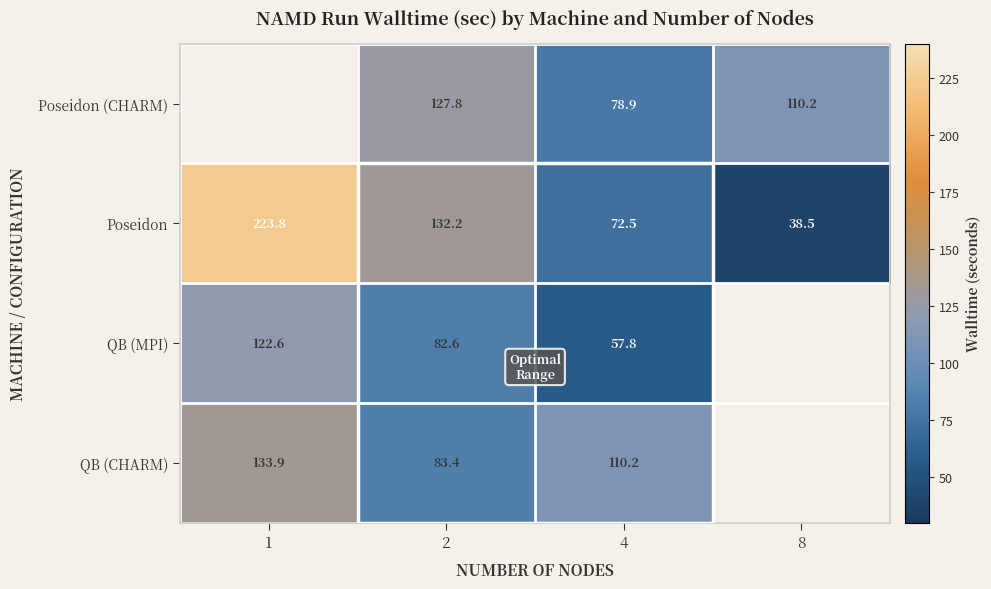

List the labels in order of Poseidon value, smallest first.

8, 4, 2, 1